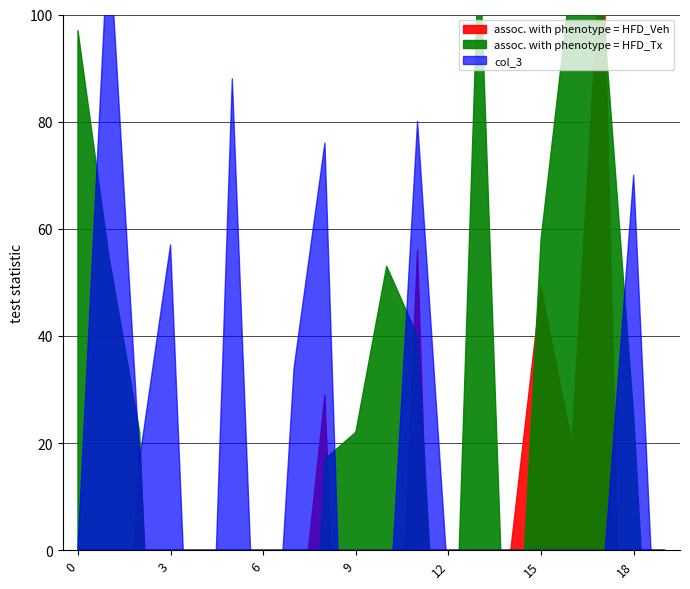

How many categories are shown in the chart?

20